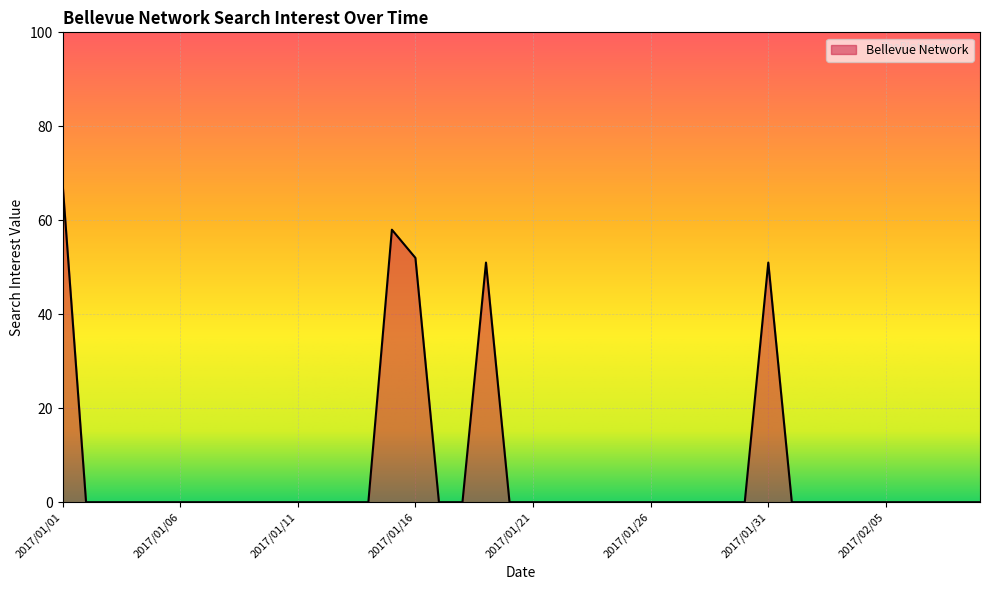

What is the maximum value shown in the chart?

68